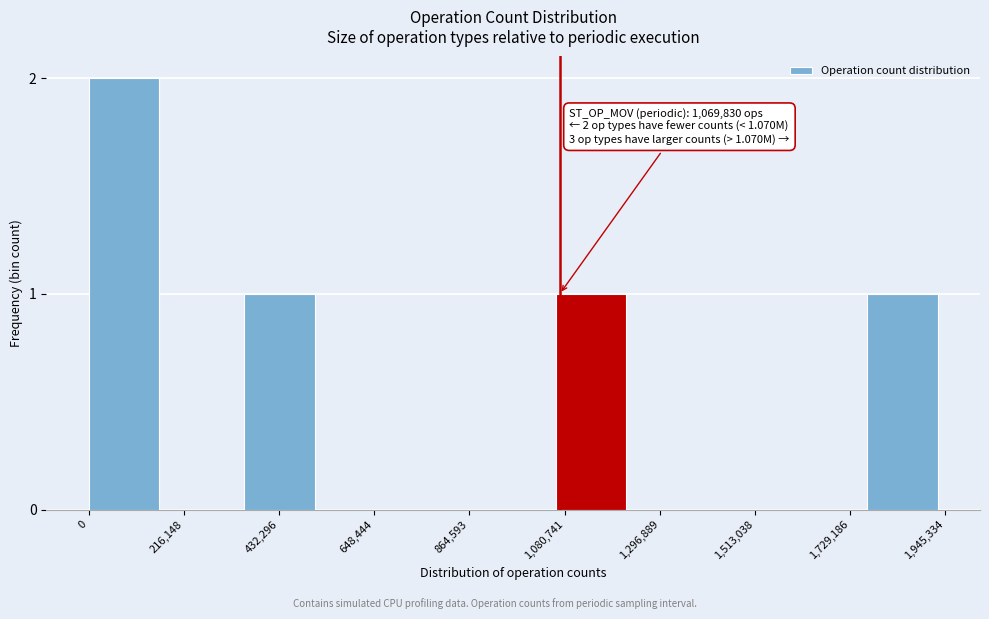

Read against the x-axis, roughly where is the centre of the tallest bar?

100000